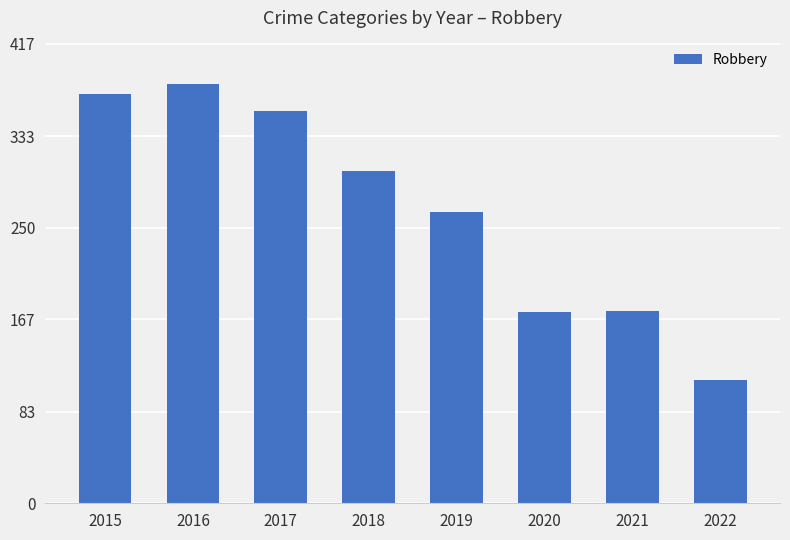

Does the chart contain any negative values?

No